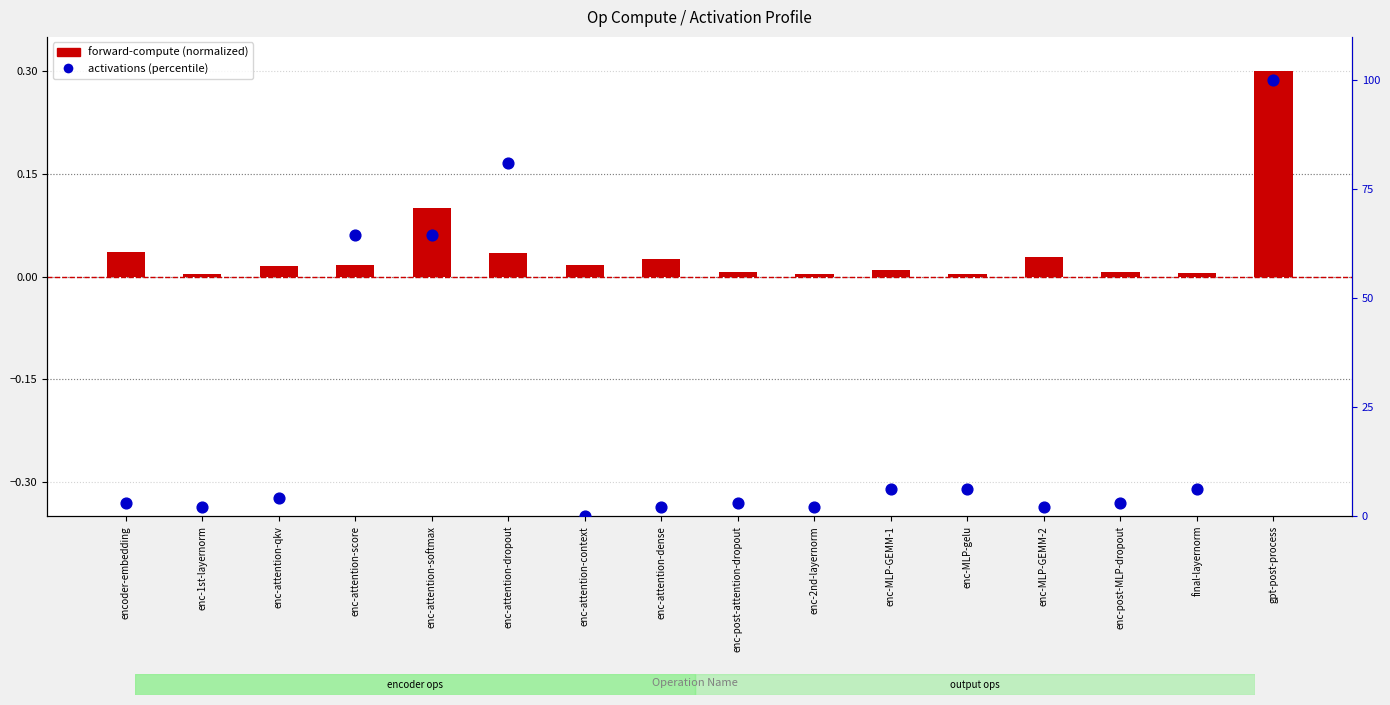

At which category is the sum across all series the highest?

gpt-post-process